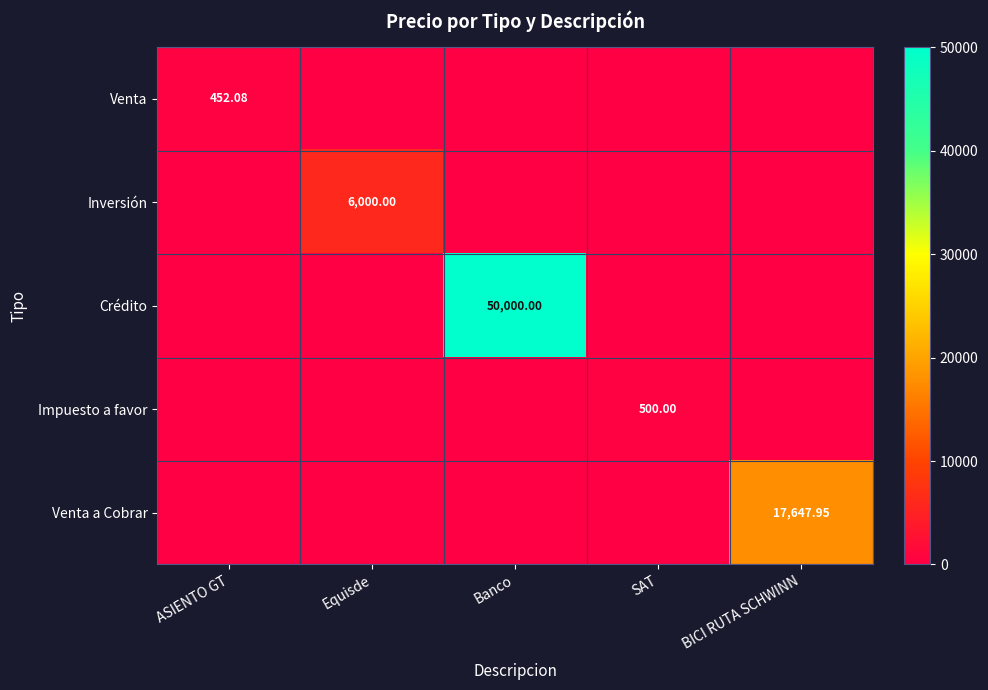

Is the value of Crédito at Banco greater than the value of Venta a Cobrar at Equisde?

Yes